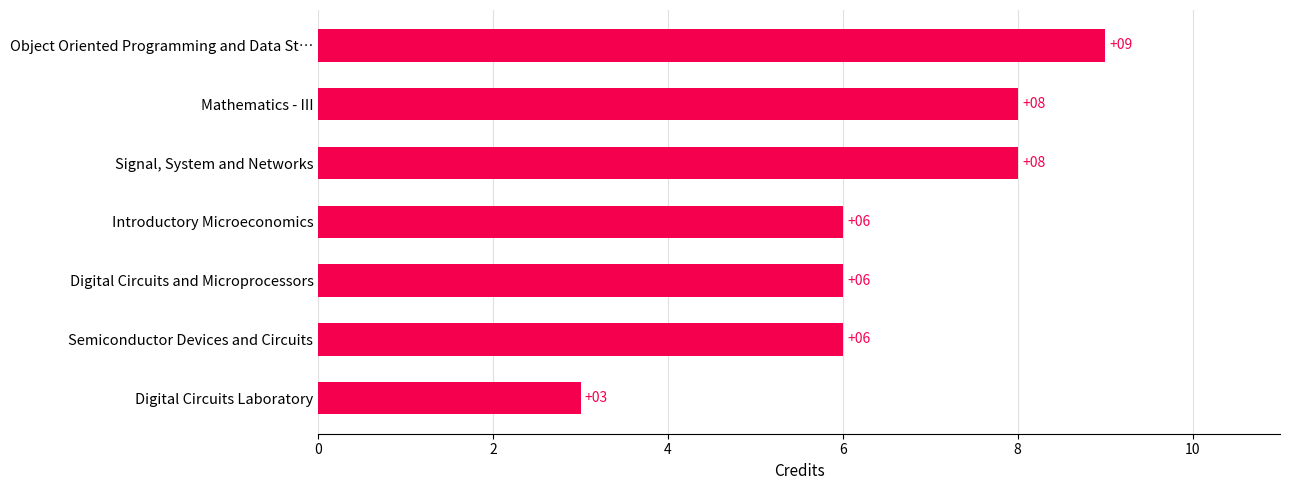

What is the sum of all values?

46